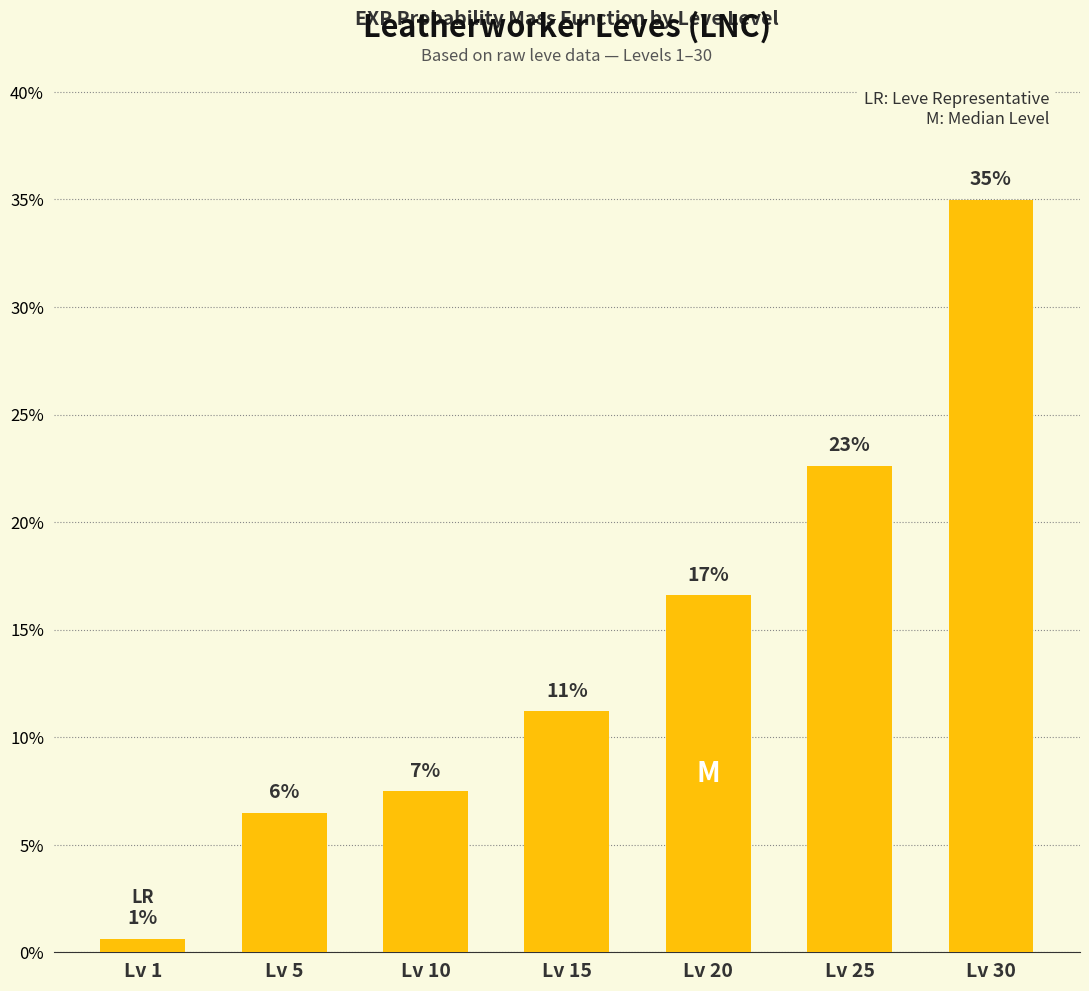

Does the chart contain any negative values?

No